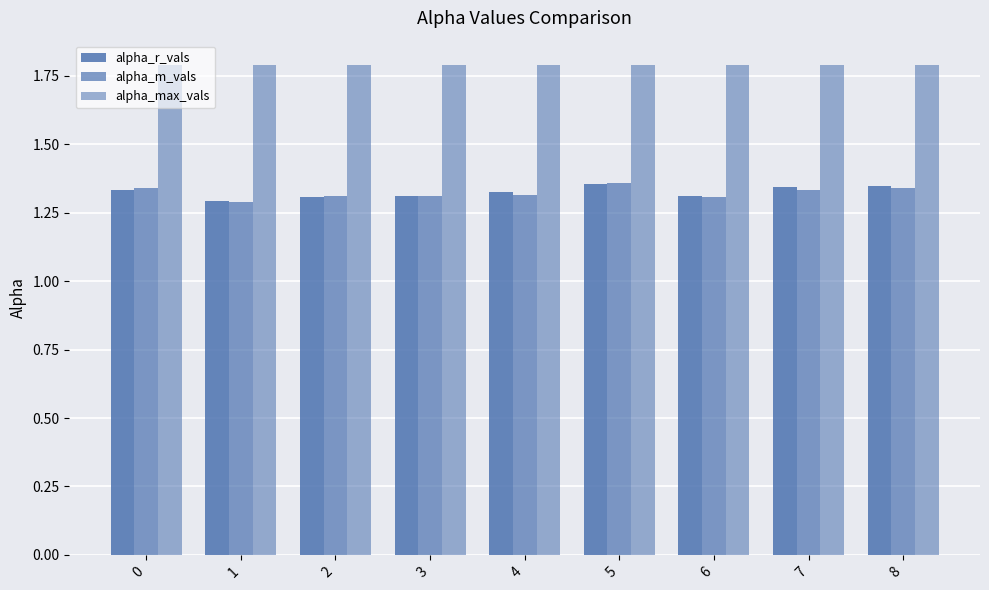

What is the sum of the alpha_m_vals values at 6 and 0?

2.6